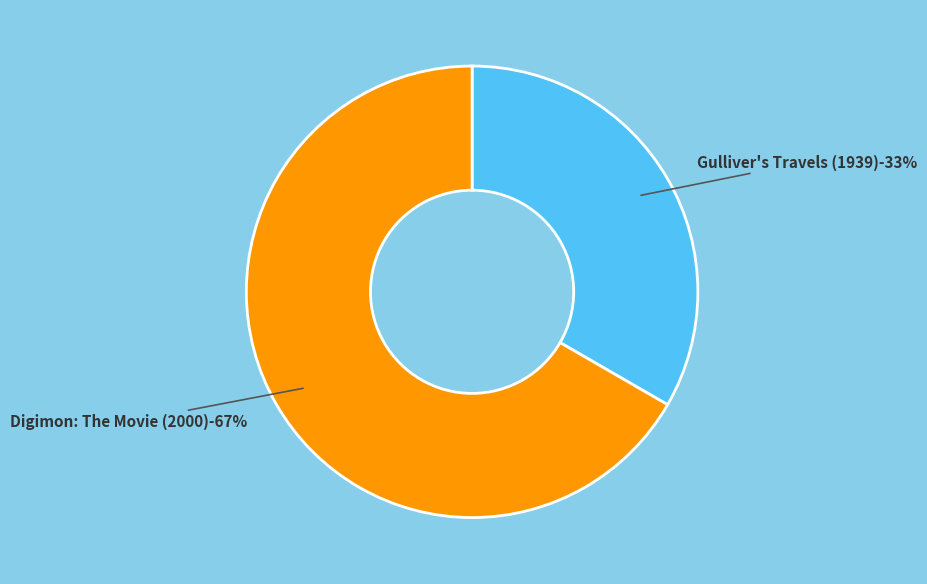

How many segments does this pie chart have?

2